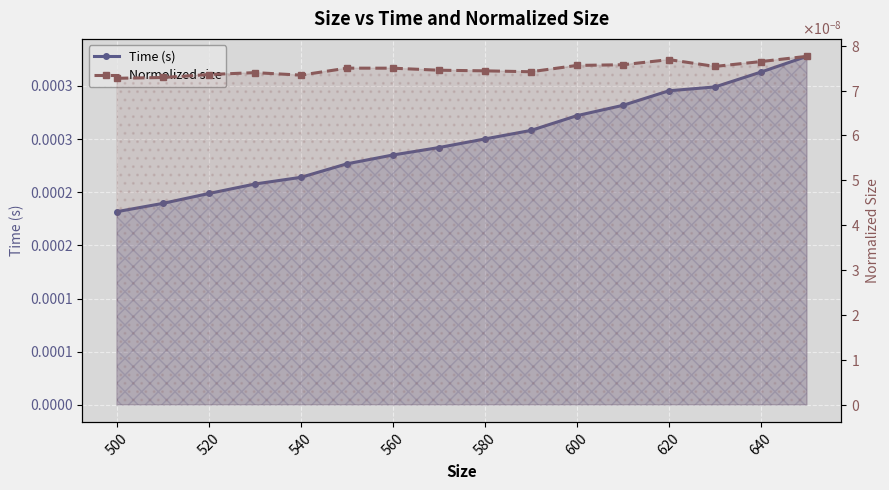

True or false: Normolized size and Time (s) intersect in this chart.

False